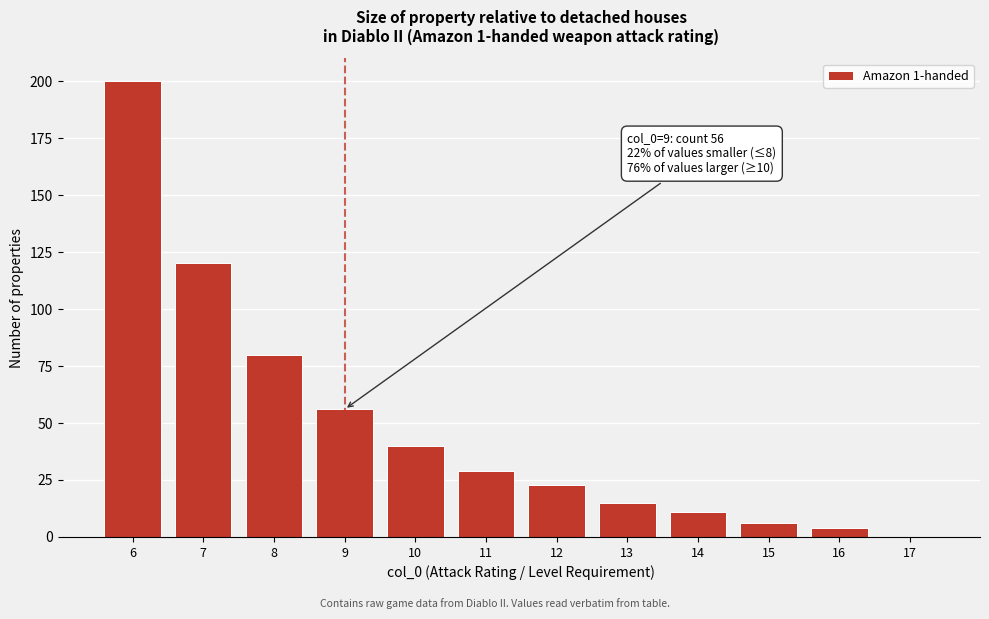

Reading left to right, list all the values displayed in this chart.

6=200	7=120	8=80	9=56	10=40	11=29	12=23	13=15	14=11	15=6	16=4	17=0